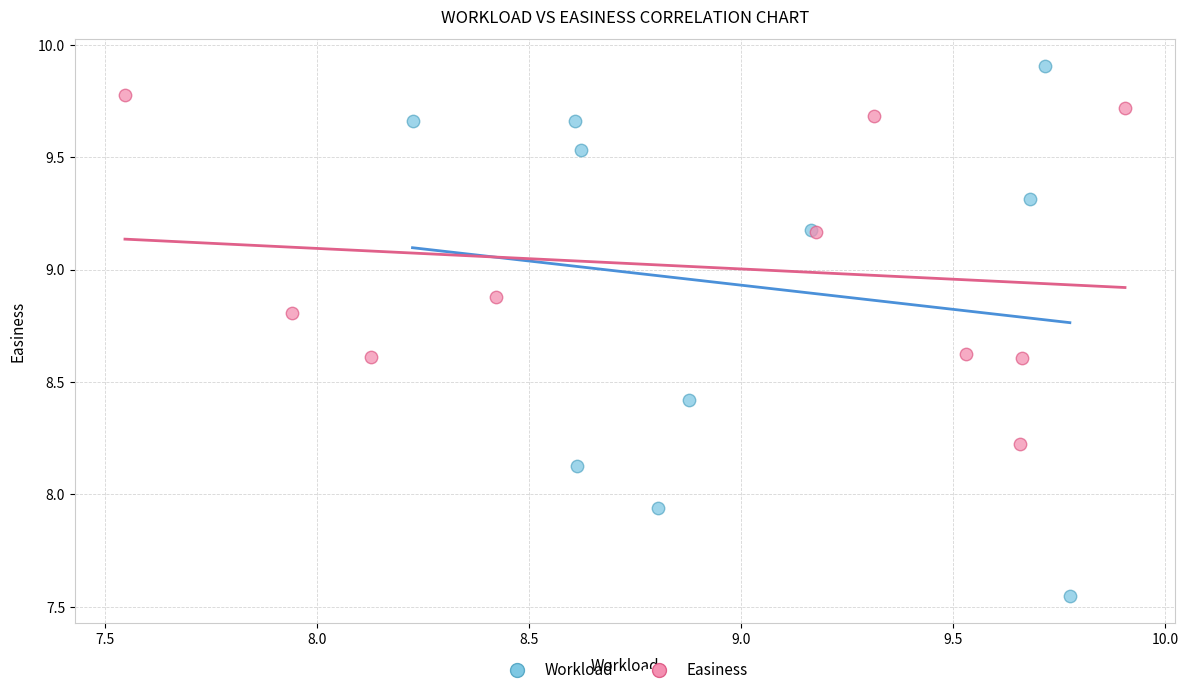

Which series has the largest Y range (max minus min)?

Workload